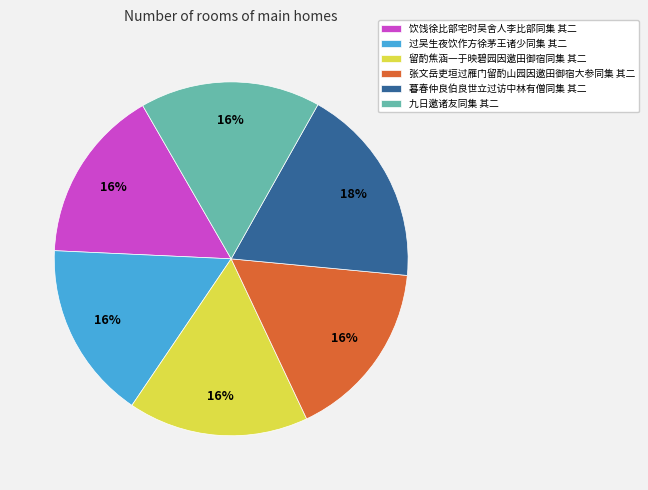

To the nearest percent, what is the difference between the largest and smallest slice percentages?

2%